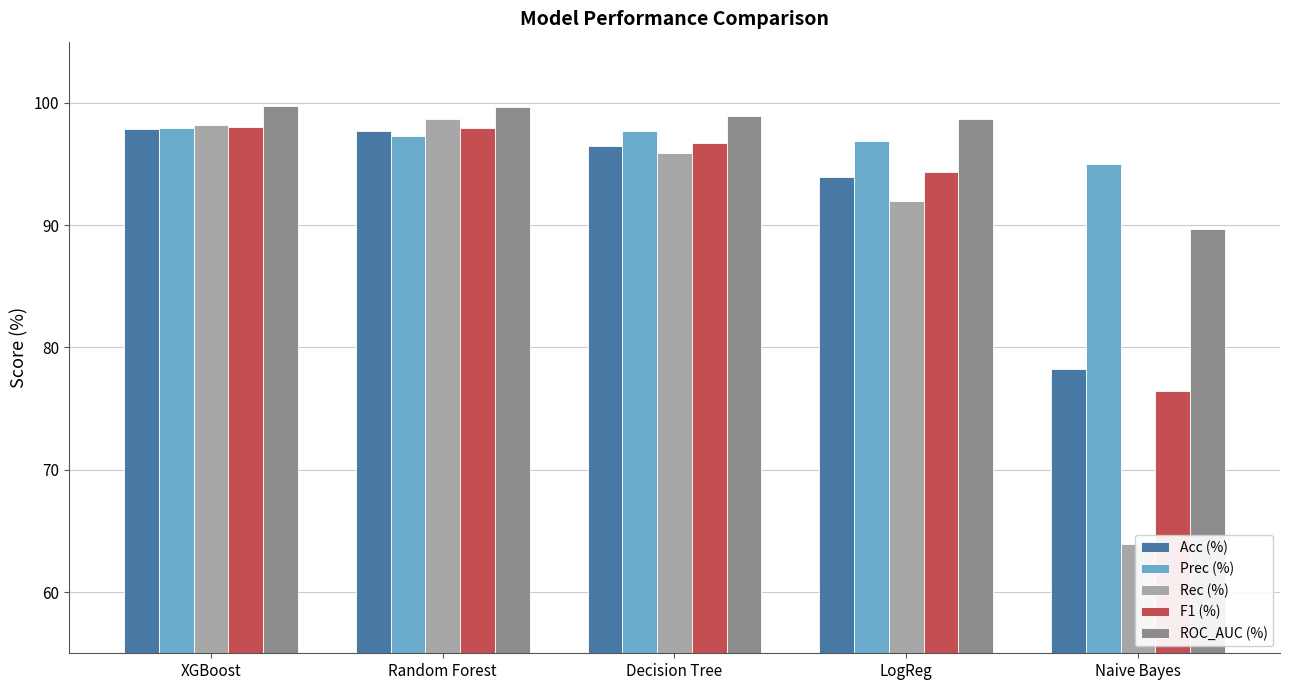

What is the label of the 4th bar from the left?

LogReg